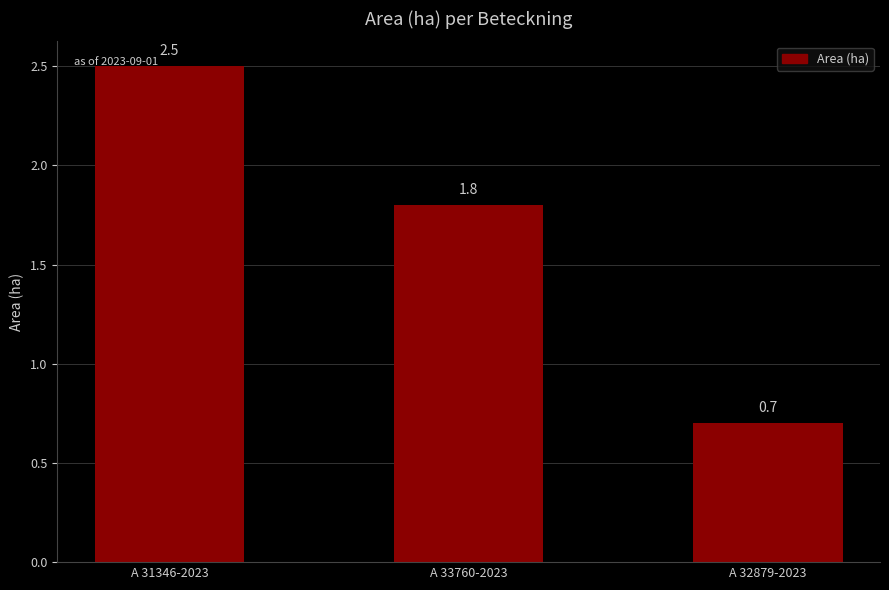

What is the minimum value shown in the chart?

0.7